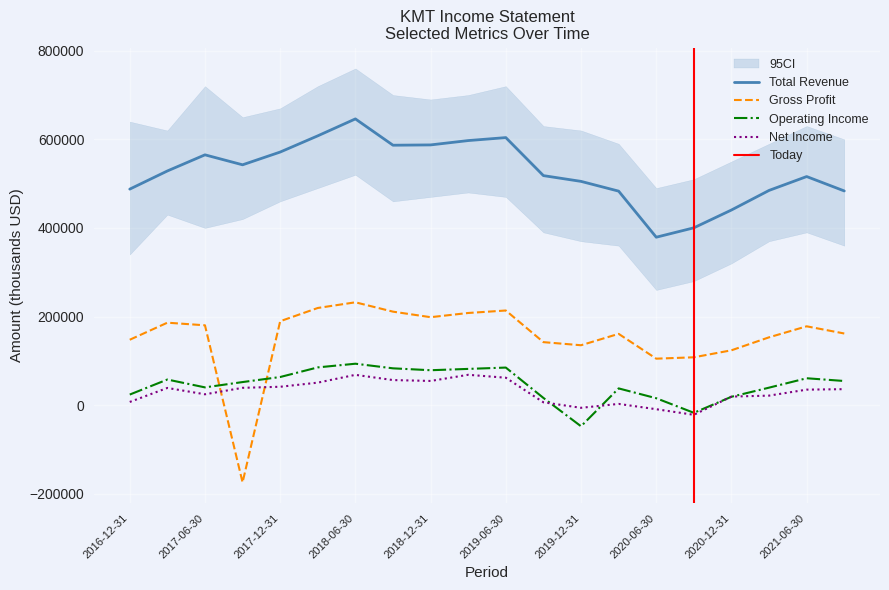

In Total Revenue, how many points are lower than both neighbors (excluding endpoints)?

3